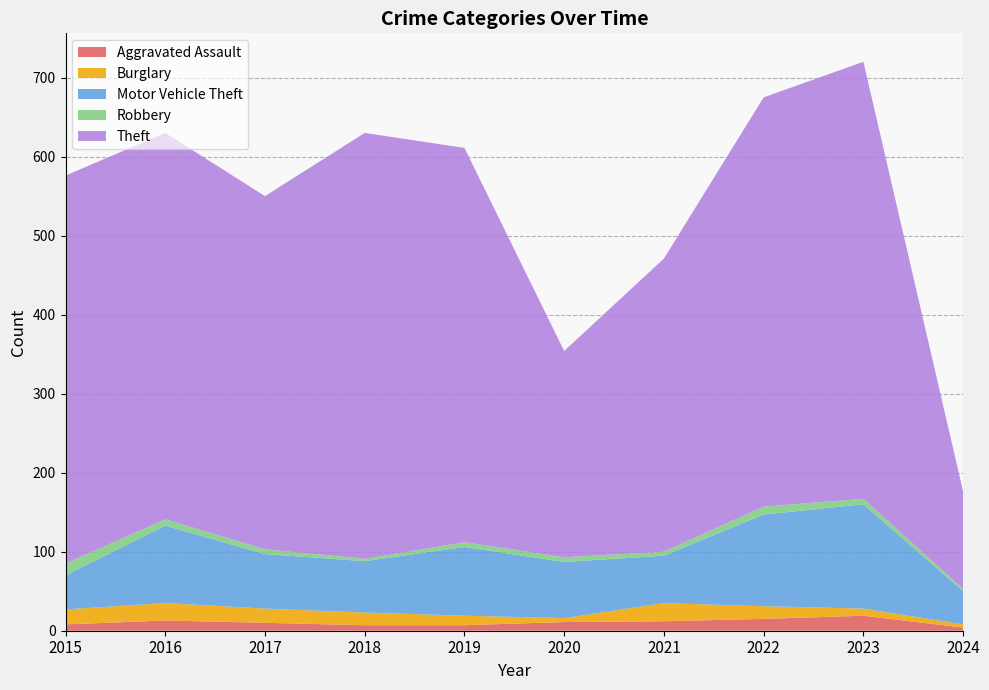

Reading left to right, list all the values displayed in this chart.

Aggravated Assault: 2015=8	2016=13	2017=10	2018=7	2019=7	2020=11	2021=12	2022=15	2023=19	2024=4
Burglary: 2015=19	2016=22	2017=18	2018=16	2019=12	2020=5	2021=23	2022=16	2023=9	2024=4
Motor Vehicle Theft: 2015=43	2016=98	2017=69	2018=65	2019=87	2020=71	2021=60	2022=116	2023=132	2024=42
Robbery: 2015=15	2016=8	2017=6	2018=3	2019=6	2020=6	2021=5	2022=10	2023=7	2024=3
Theft: 2015=491	2016=489	2017=447	2018=539	2019=499	2020=261	2021=371	2022=518	2023=553	2024=123